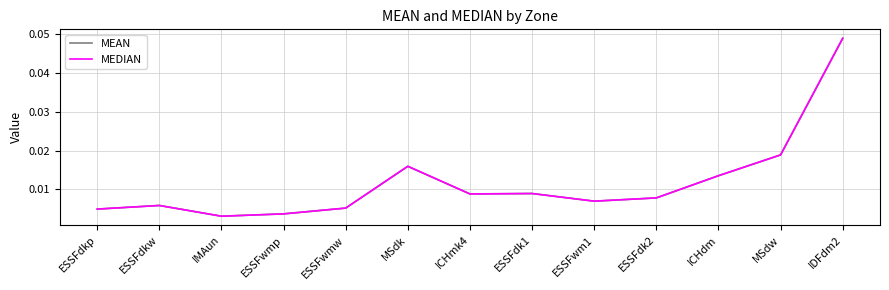

What position from the left is ESSFwmw?

5